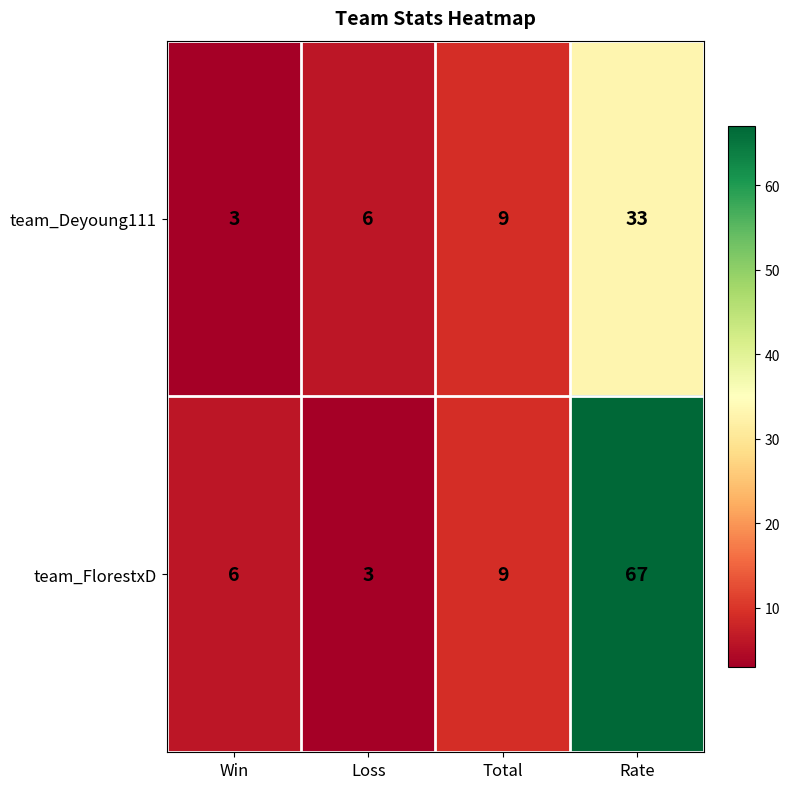

List the series in order of their overall mean, lowest first.

team_Deyoung111, team_FlorestxD